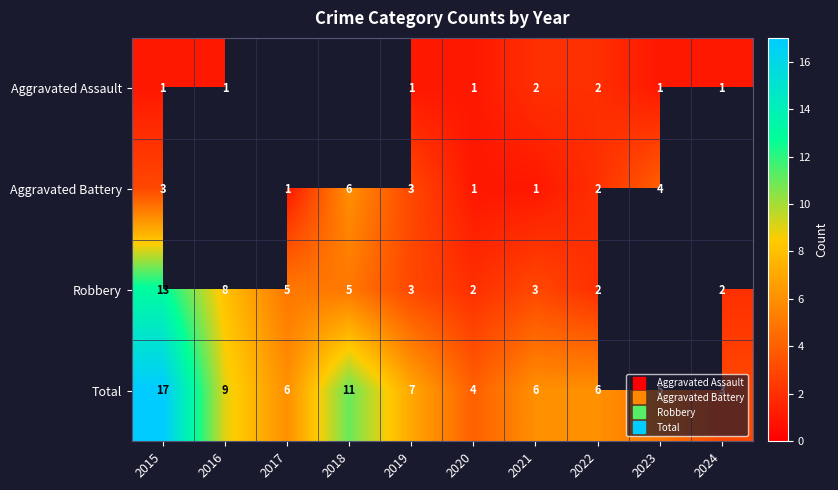

Which category has the lowest value in the Aggravated Assault series?

2015